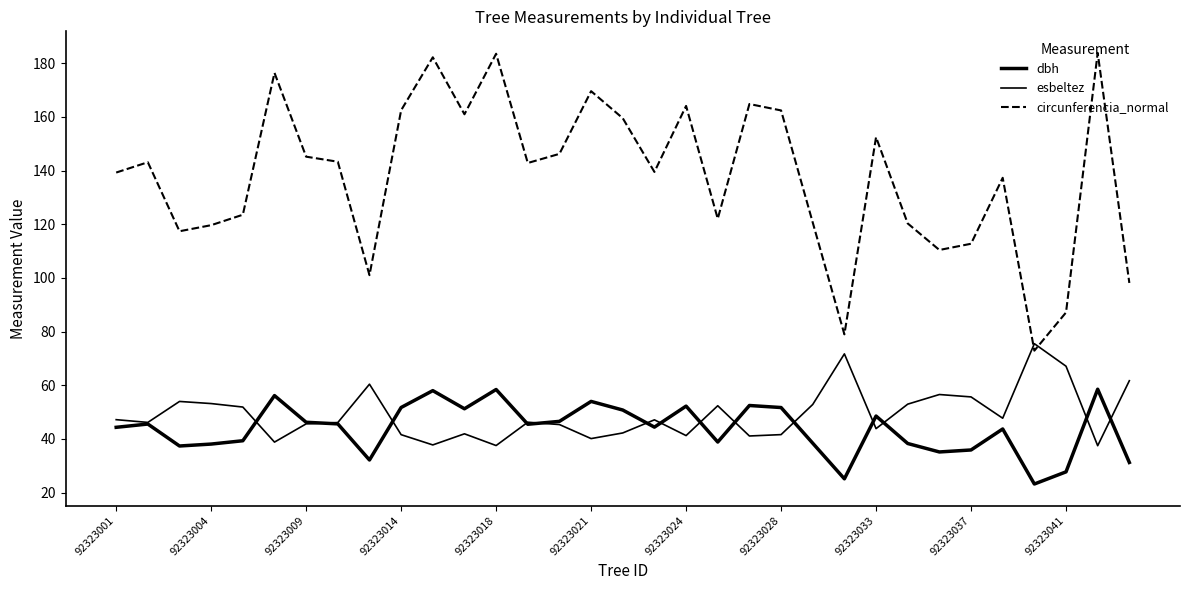

In dbh, how many points are lower than both neighbors (excluding endpoints)?

9